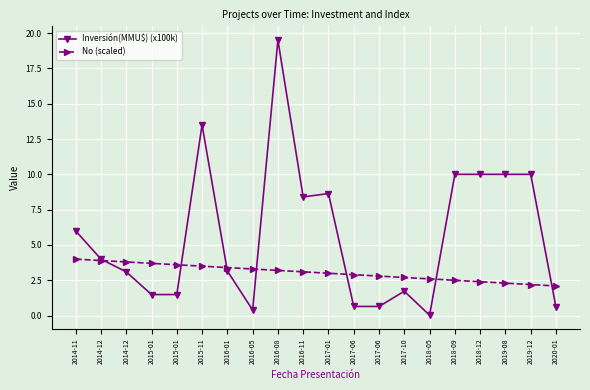

Which series has the largest range (max minus min)?

Inversión(MMU$) (x100k)